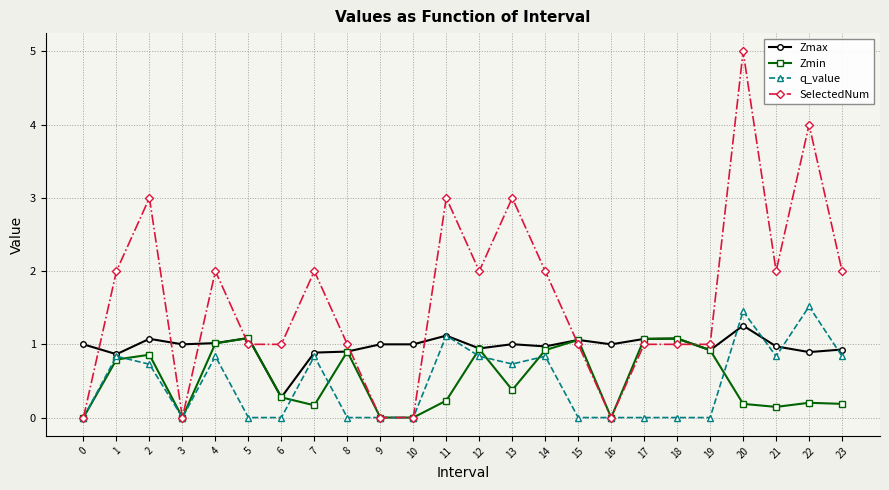

At which category is the sum across all series the highest?

20